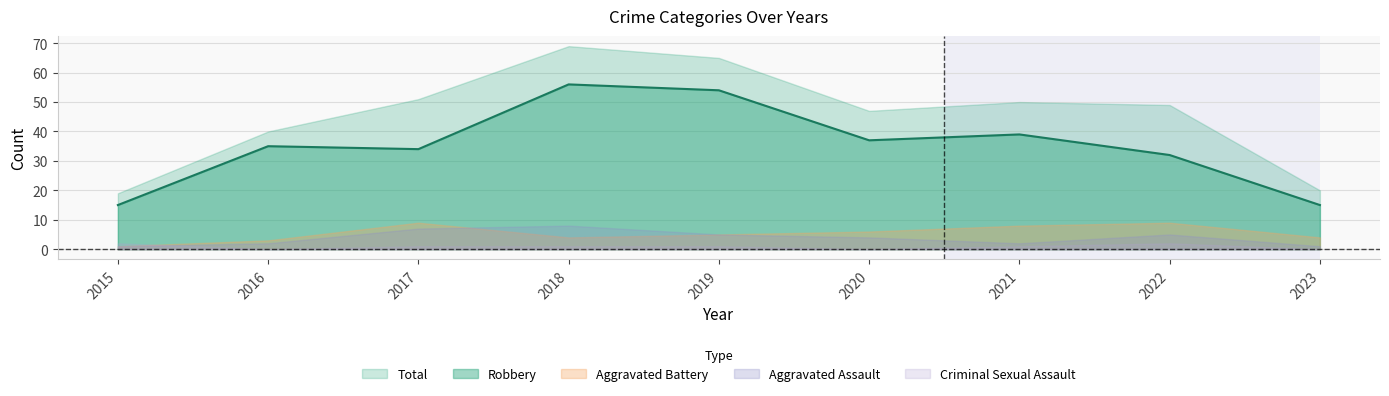

Which category has the lowest value across all series?

2016